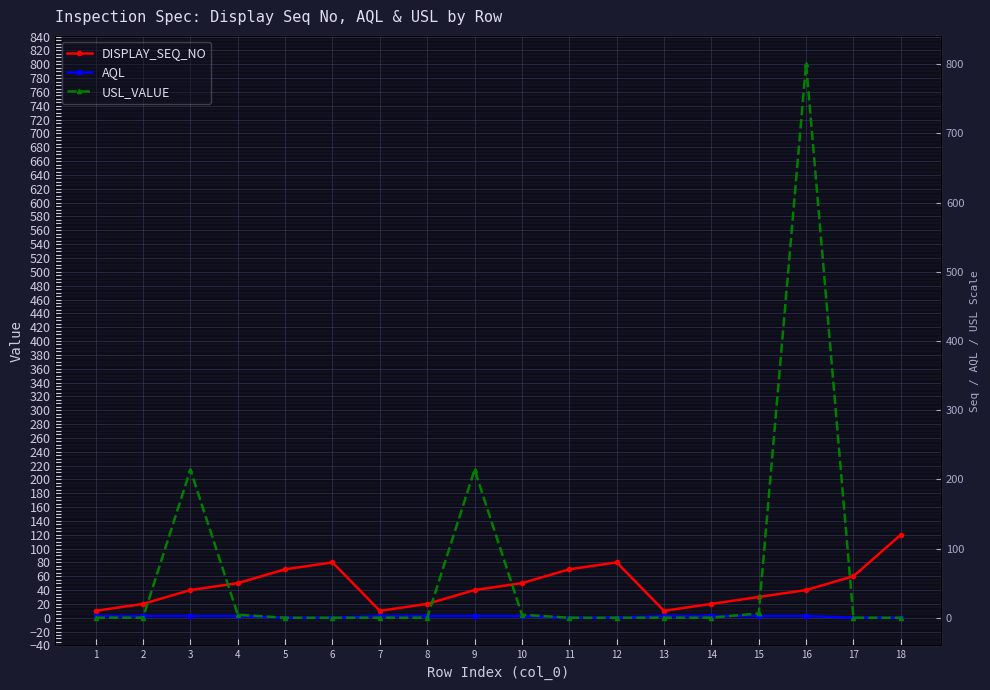

The value of USL_VALUE at 17 is 384.6. True or false?

False